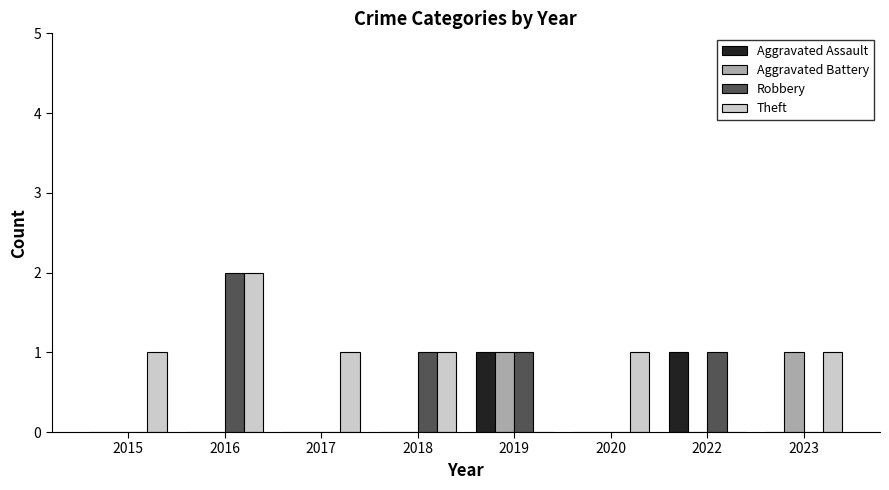

Which series changed the most between 2016 and 2022?

Theft